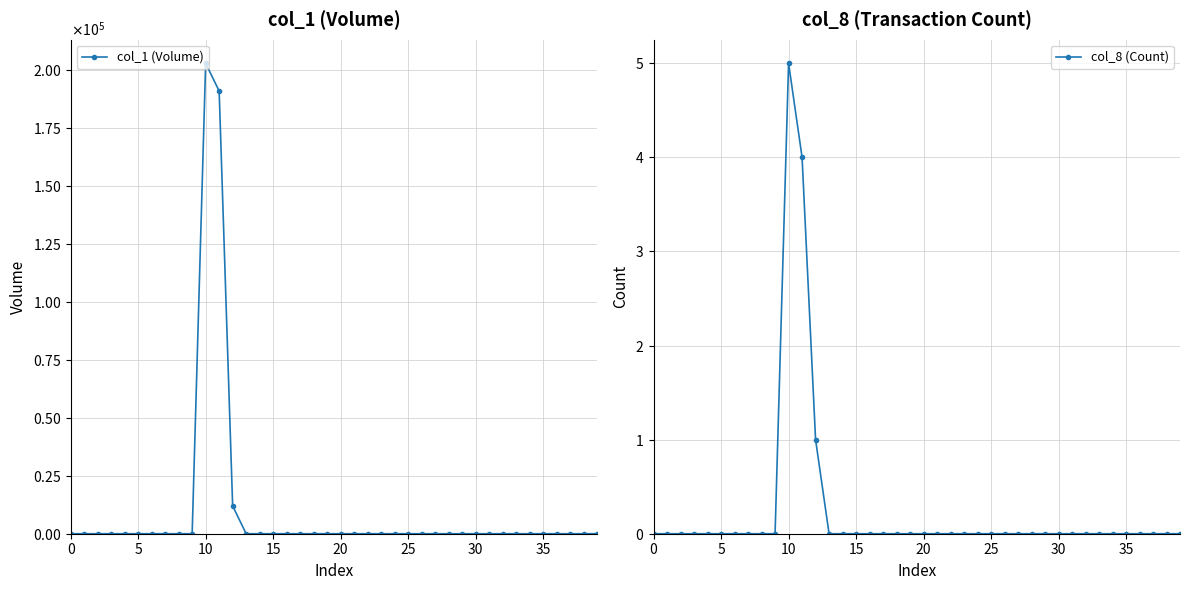

True or false: col_8 (Count) and col_1 (Volume) intersect in this chart.

False